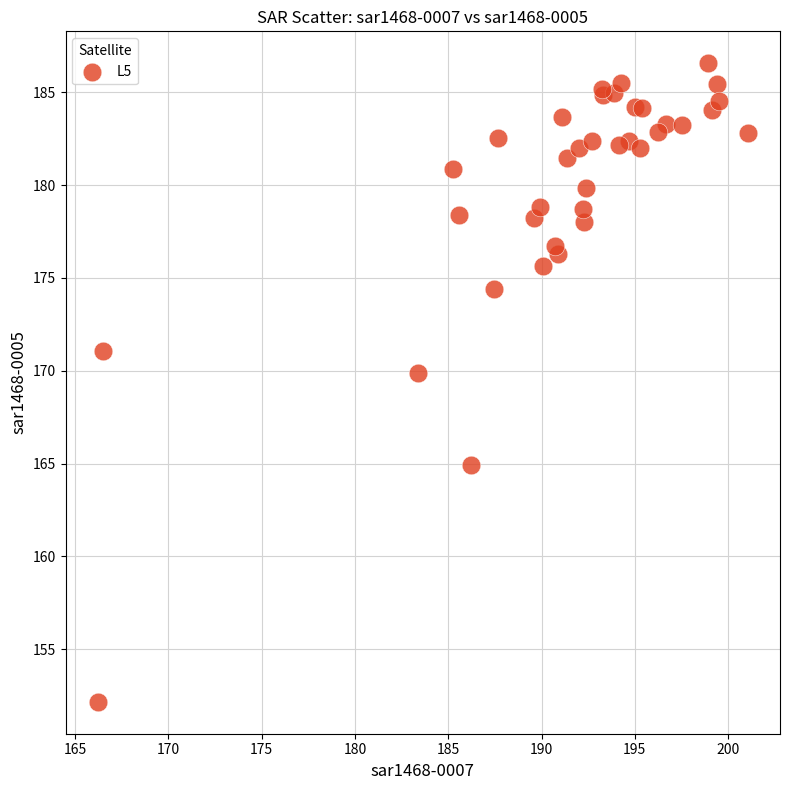

What Y value in the scatter plot is closest to 169?

169.9